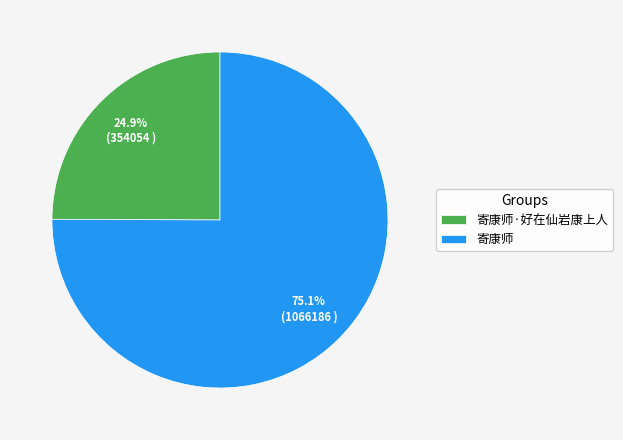

Approximately how many times larger is the value at 寄康师·好在仙岩康上人 compared to 寄康师?

0.3